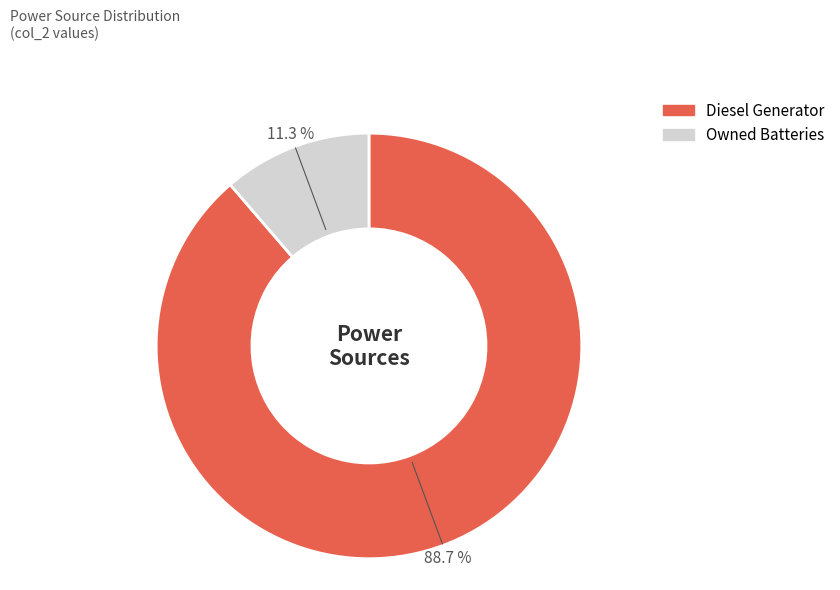

Does any single category account for the majority?

Yes